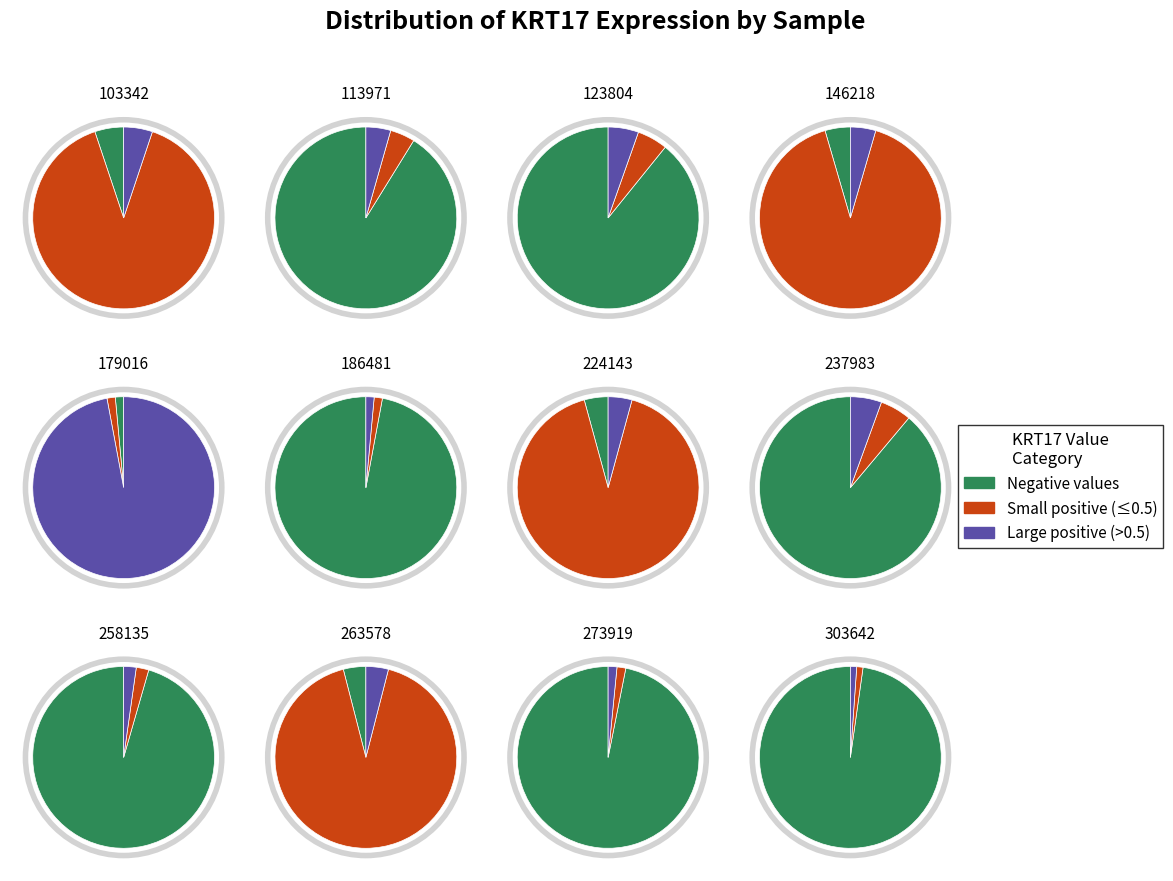

What percentage is the 237983 slice, to the nearest percent?

10%